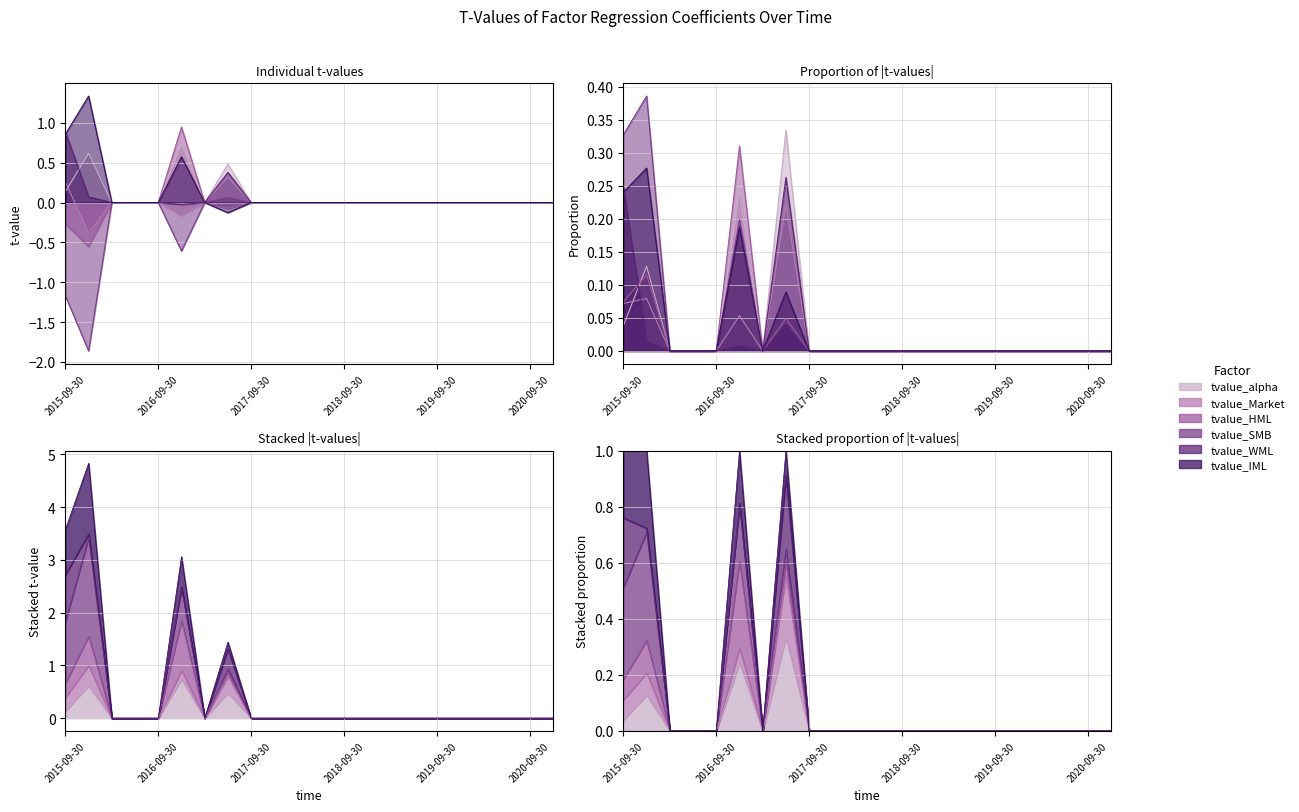

What is the lowest value of the tvalue_HML series?

-0.6